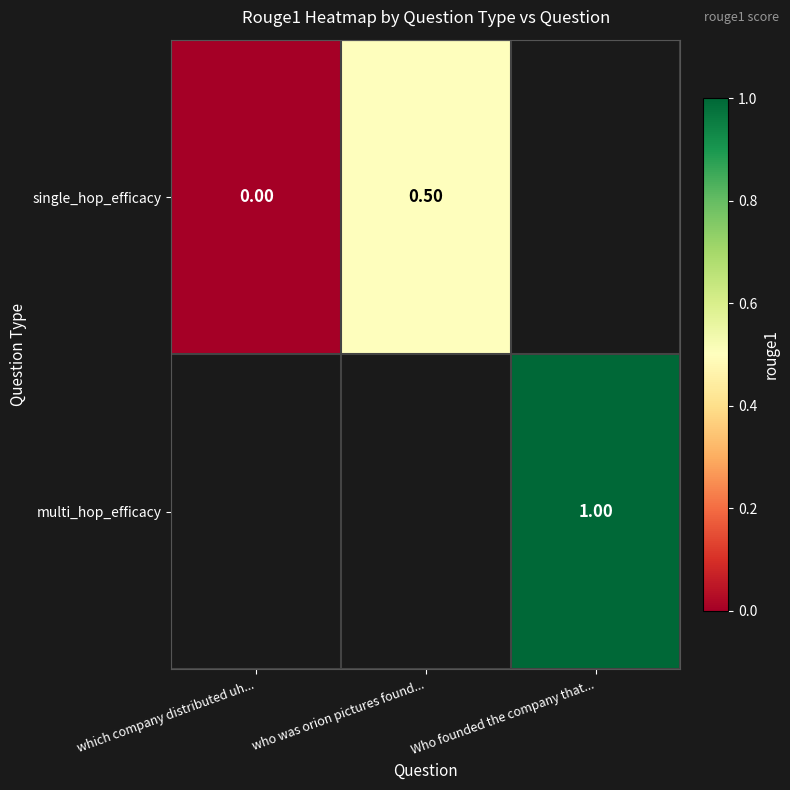

Between who was orion pictures found... and Who founded the company that..., which is larger?

Who founded the company that...